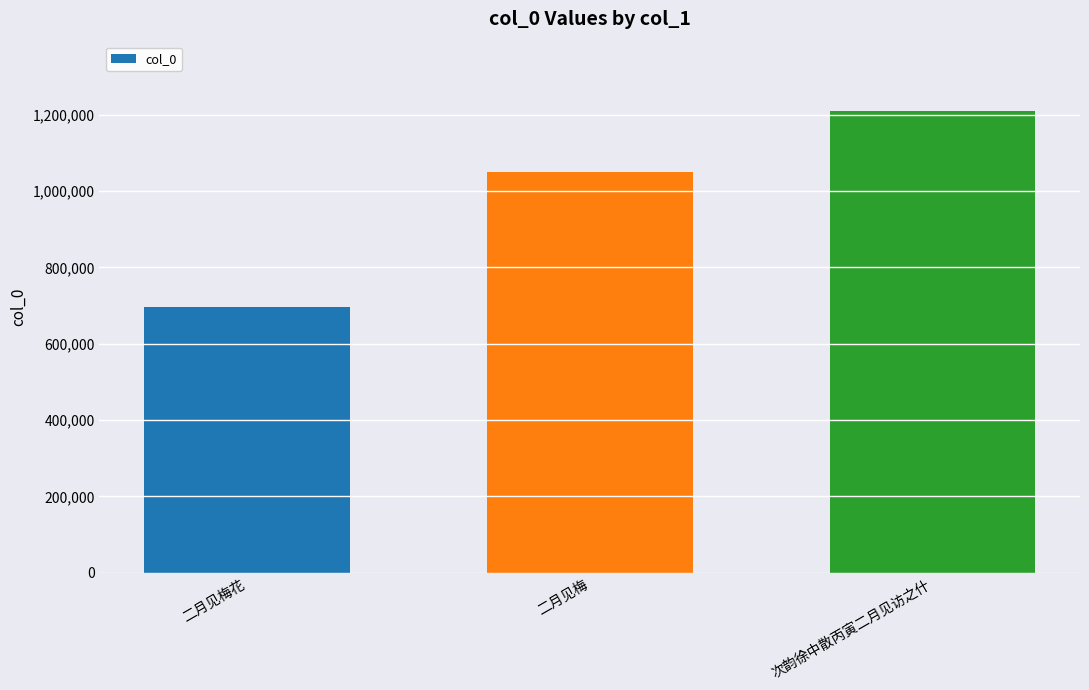

True or false: the data shows 1703179 at 二月见梅.

False